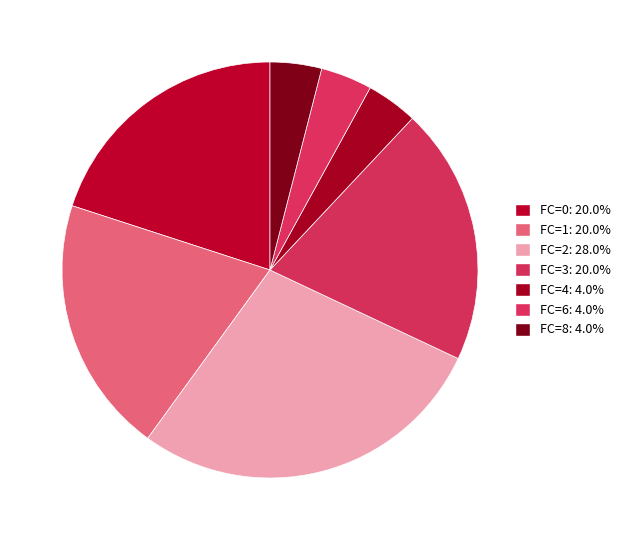

To the nearest percent, what percentage of the pie is FC=8?

4%